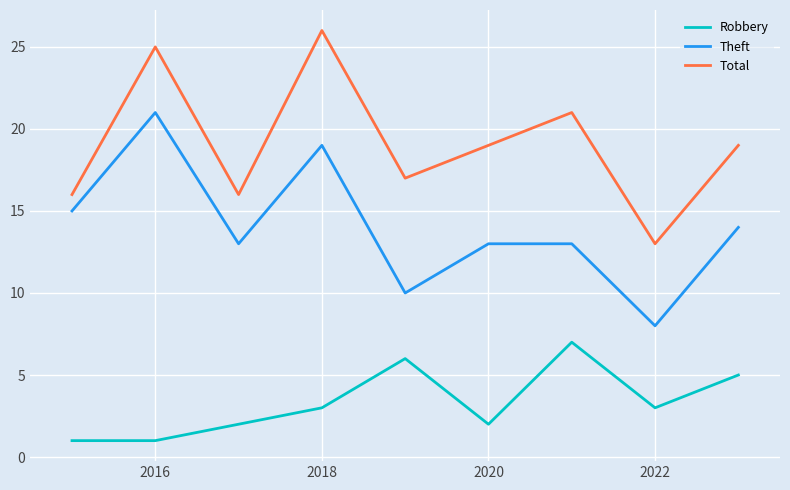

What is the difference between the maximum and minimum values in the Robbery series?

6